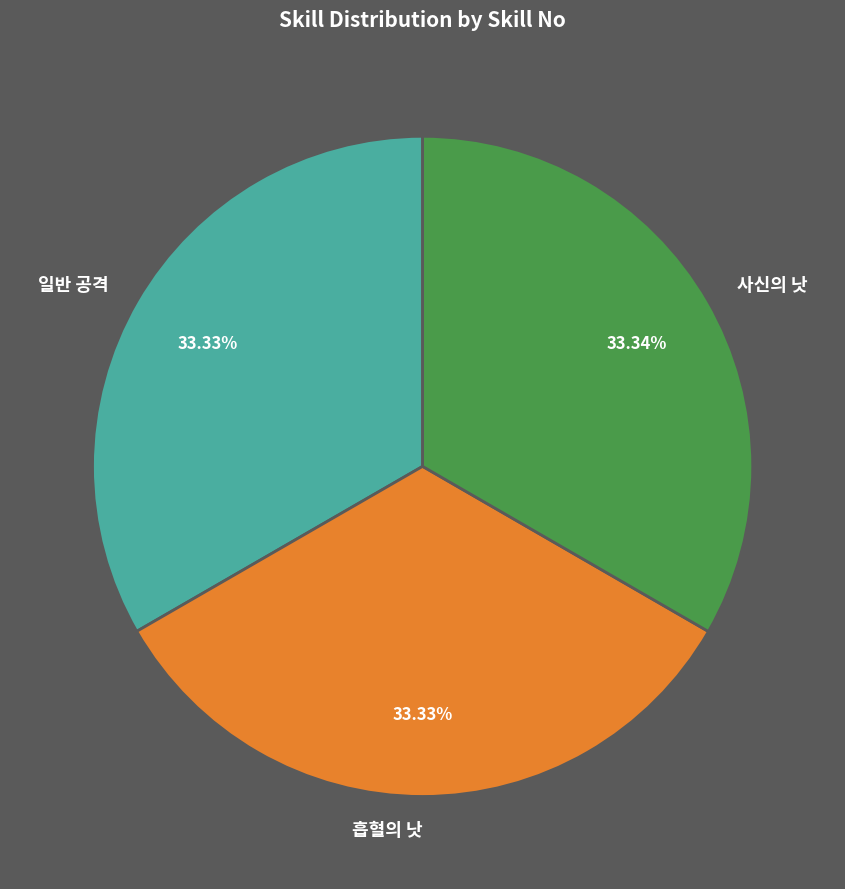

What is the ratio of the value at 흡혈의 낫 to the value at 일반 공격?

1.0